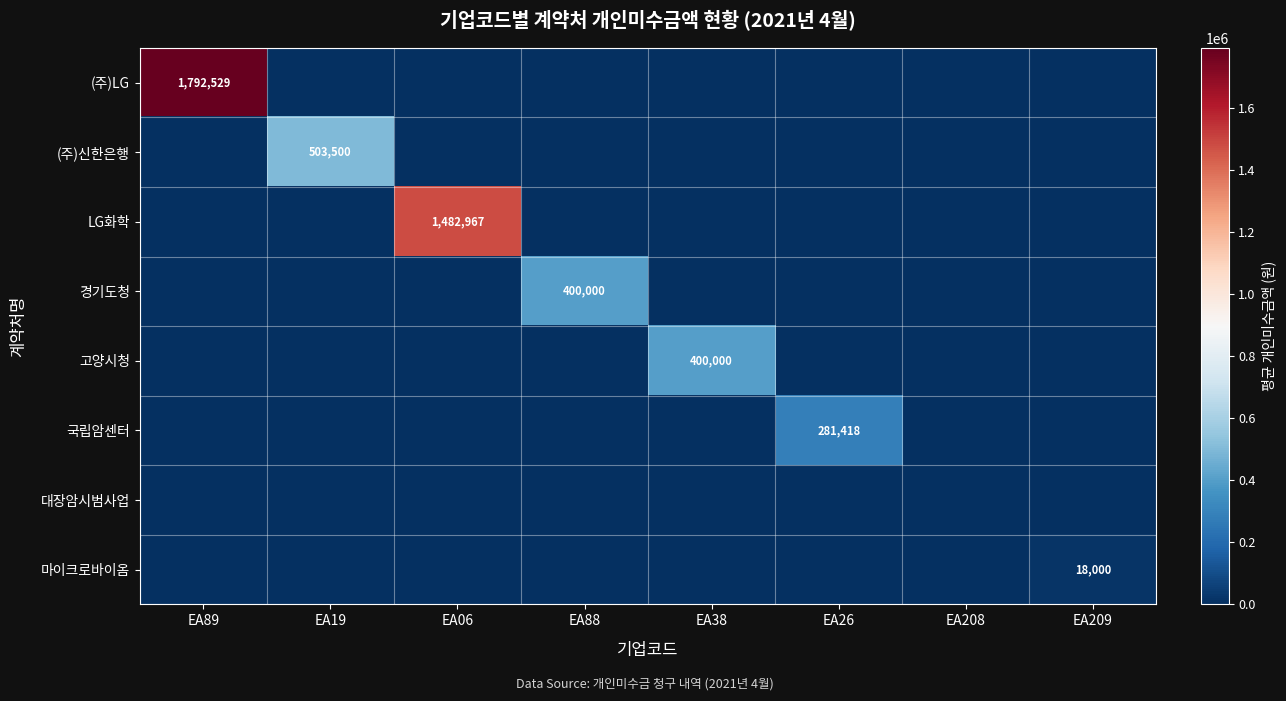

Between EA208 and EA89, which is larger?

EA89